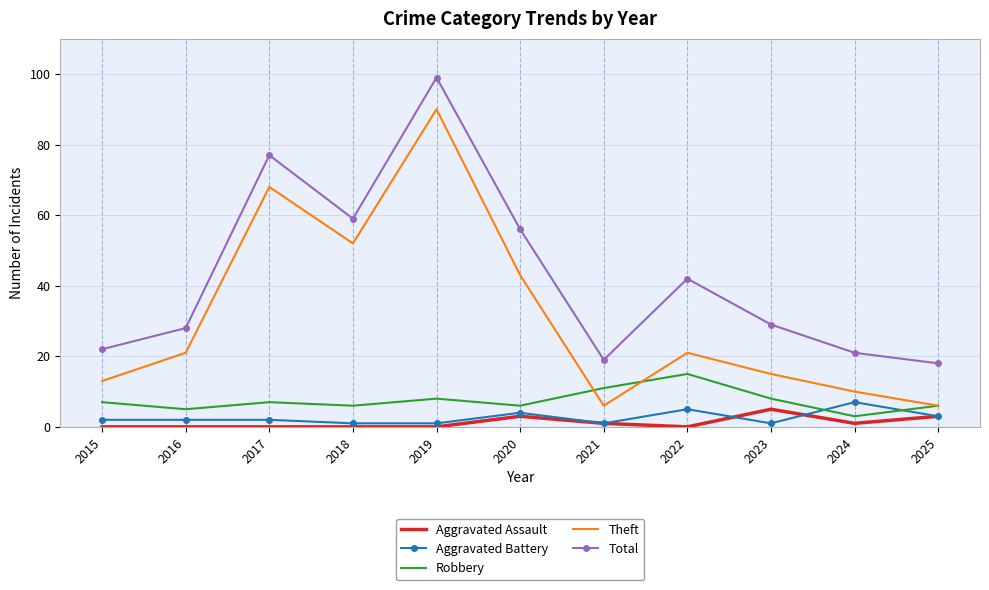

The value of Total at 2025 is 18. True or false?

True